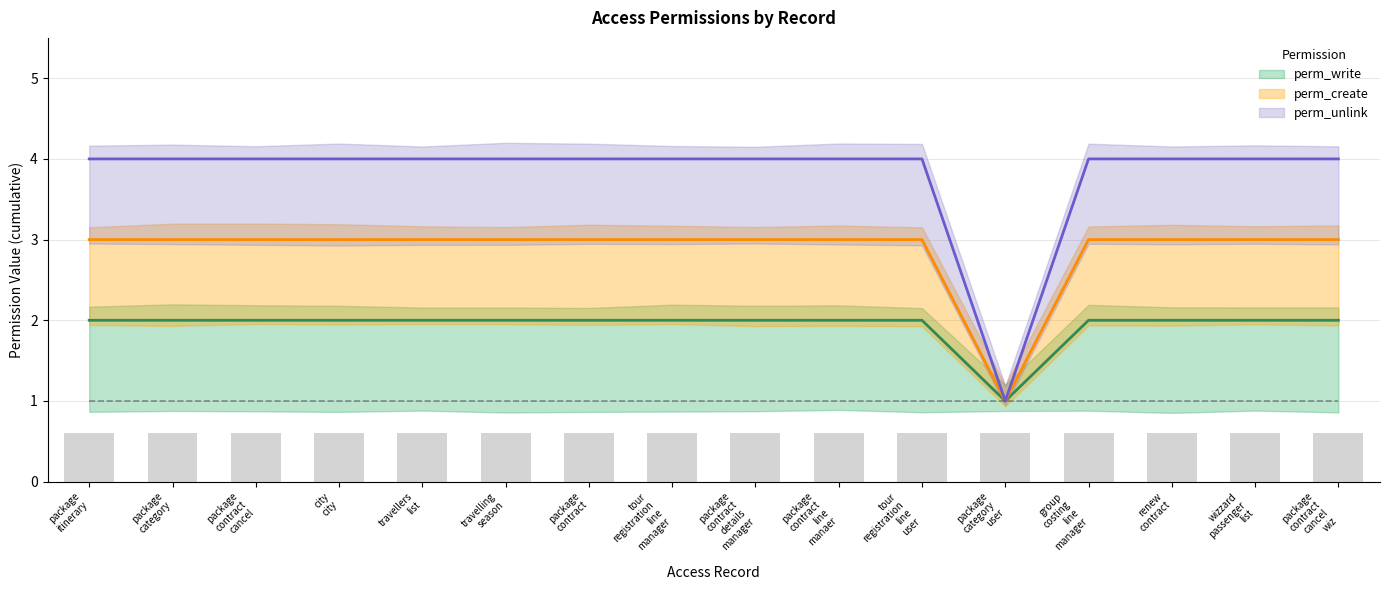

Does the chart contain any negative values?

No